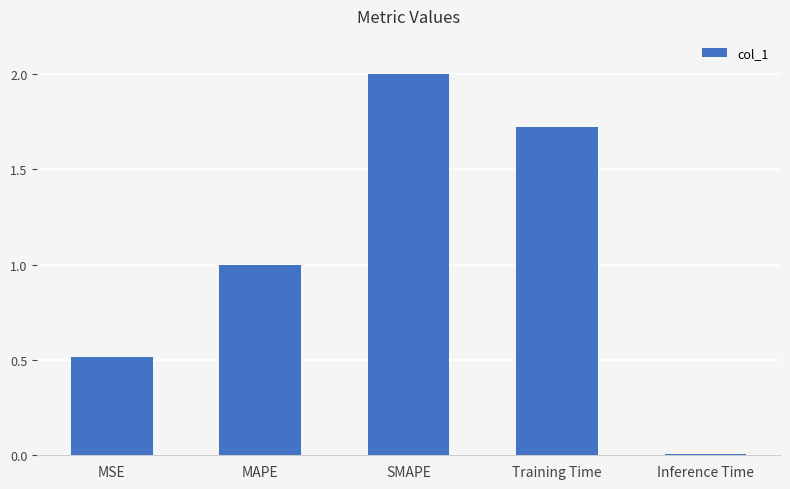

True or false: the data shows 0.0 at Inference Time.

True